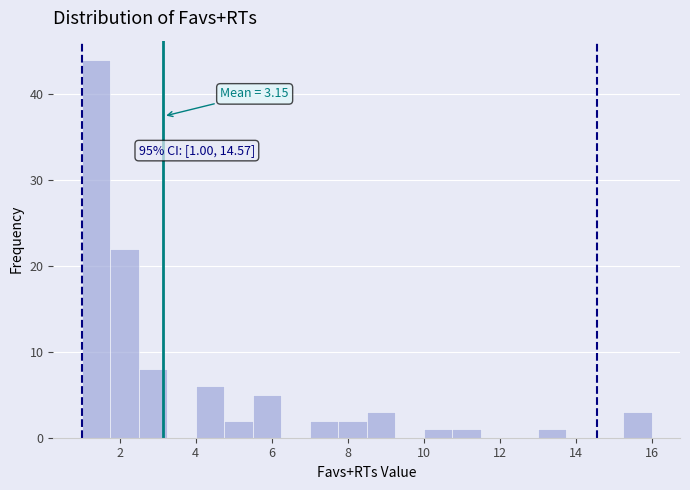

Read against the x-axis, roughly where is the centre of the tallest bar?

1.4